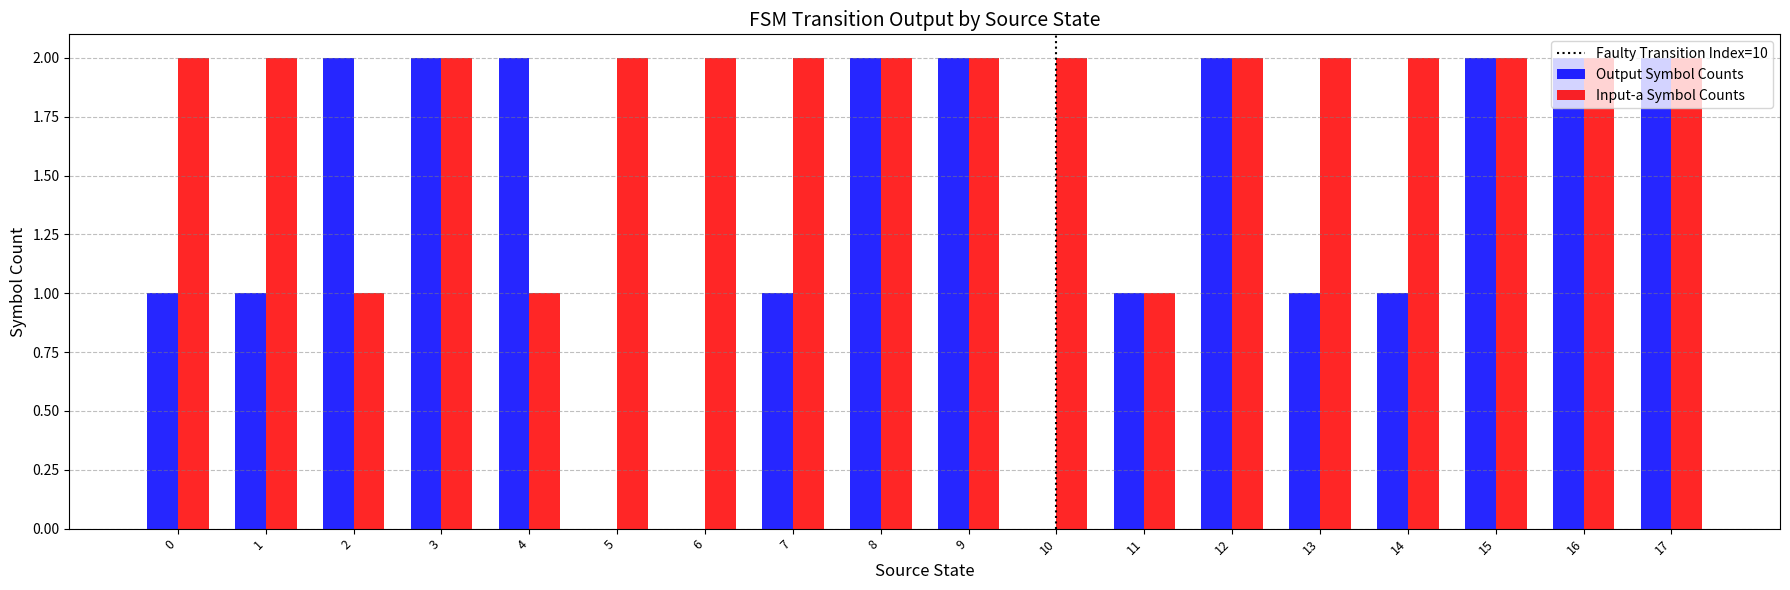

What is the total value across all series at 16?

4